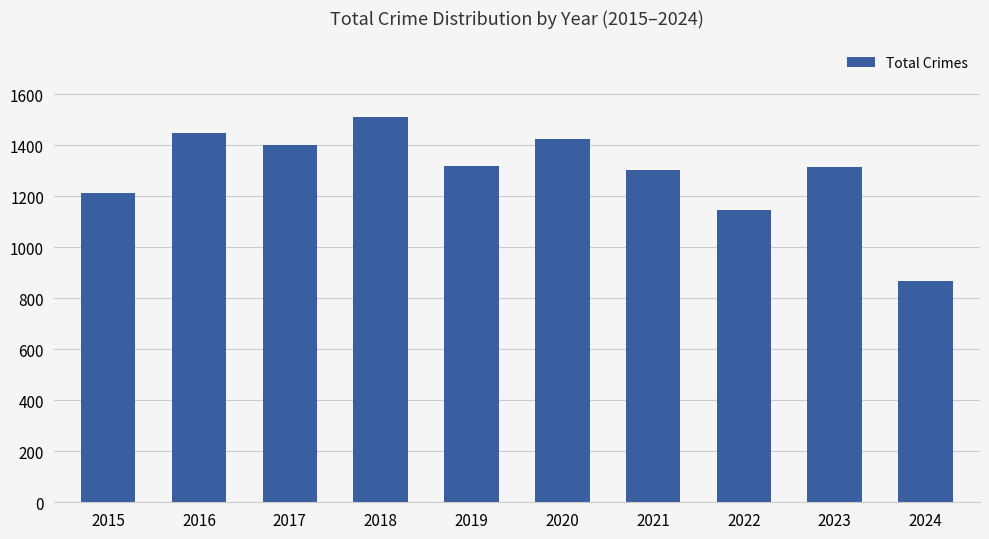

What is the average value?

1295